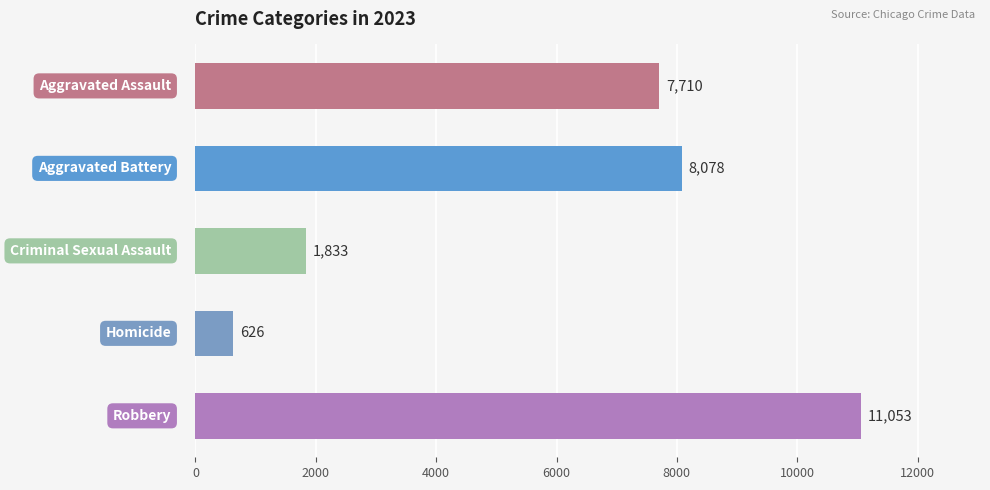

What is the greatest value displayed?

11053